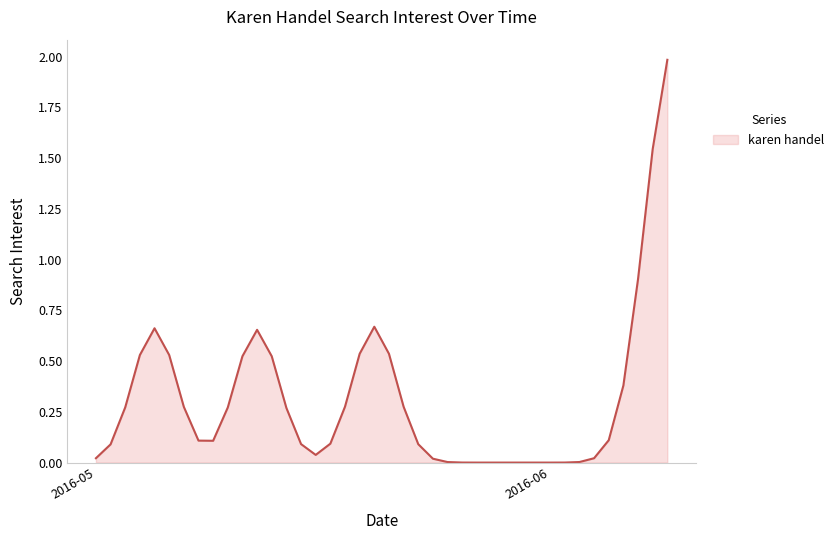

What is the greatest value displayed?

2.0